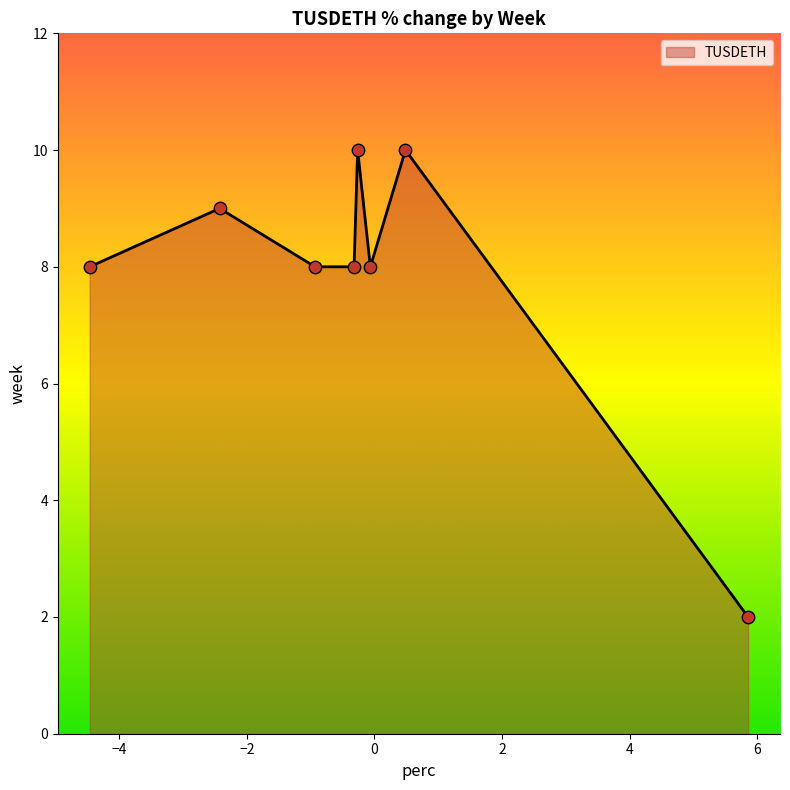

True or false: there are more than 0 points higher than both neighbors.

True